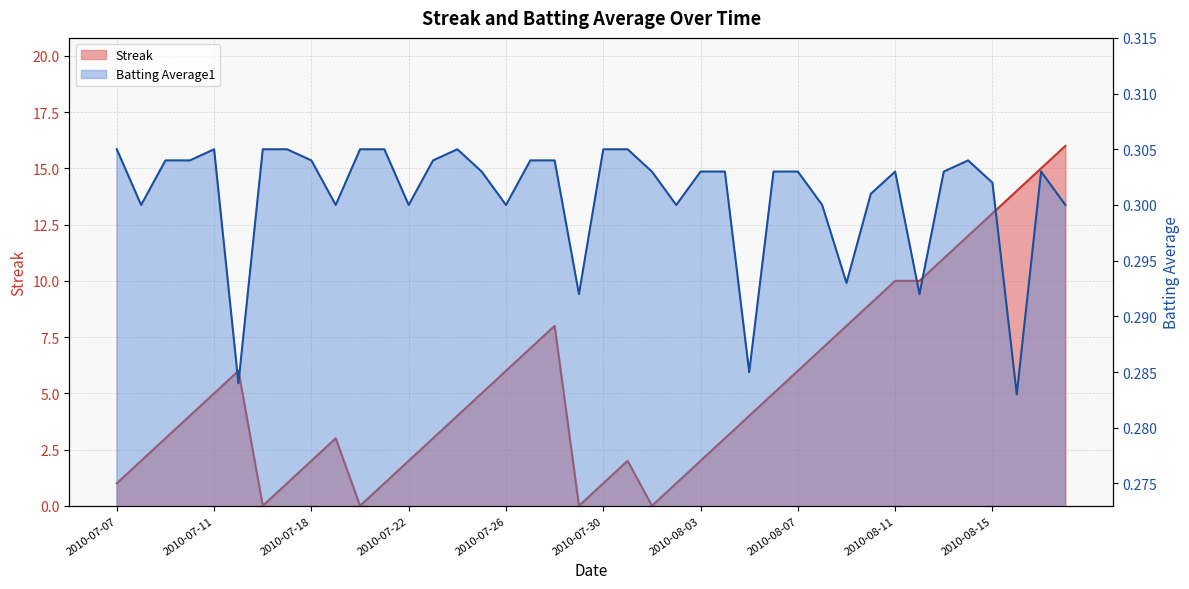

Reading right to left, what are all the values shown in this chart?

Streak: 16.0	15.0	14.0	13.0	12.0	11.0	10.0	10.0	9.0	8.0	7.0	6.0	5.0	4.0	3.0	2.0	1.0	0.0	2.0	1.0	0.0	8.0	7.0	6.0	5.0	4.0	3.0	2.0	1.0	0.0	3.0	2.0	1.0	0.0	6.0	5.0	4.0	3.0	2.0	1.0
Batting Average1: 0.3	0.3	0.3	0.3	0.3	0.3	0.3	0.3	0.3	0.3	0.3	0.3	0.3	0.3	0.3	0.3	0.3	0.3	0.3	0.3	0.3	0.3	0.3	0.3	0.3	0.3	0.3	0.3	0.3	0.3	0.3	0.3	0.3	0.3	0.3	0.3	0.3	0.3	0.3	0.3